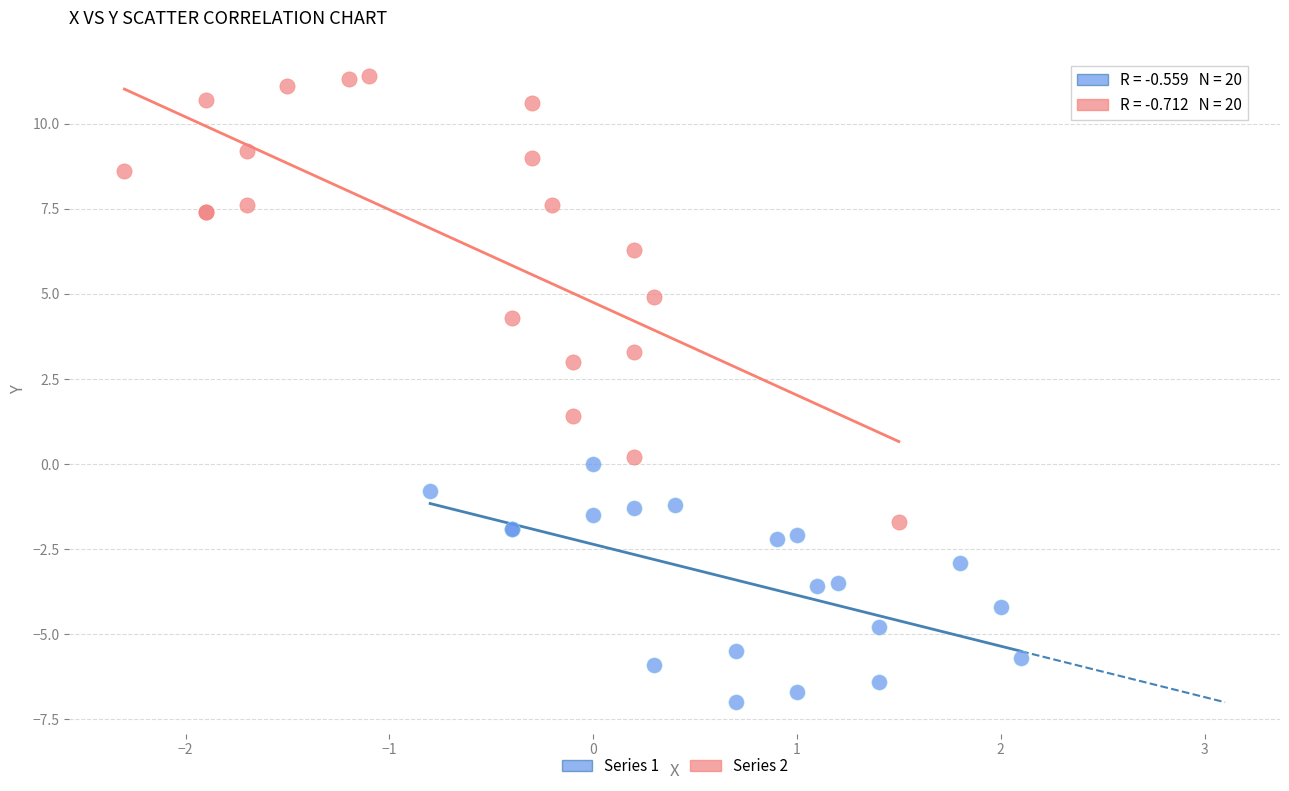

Which series has the widest spread of Y values?

Series 2